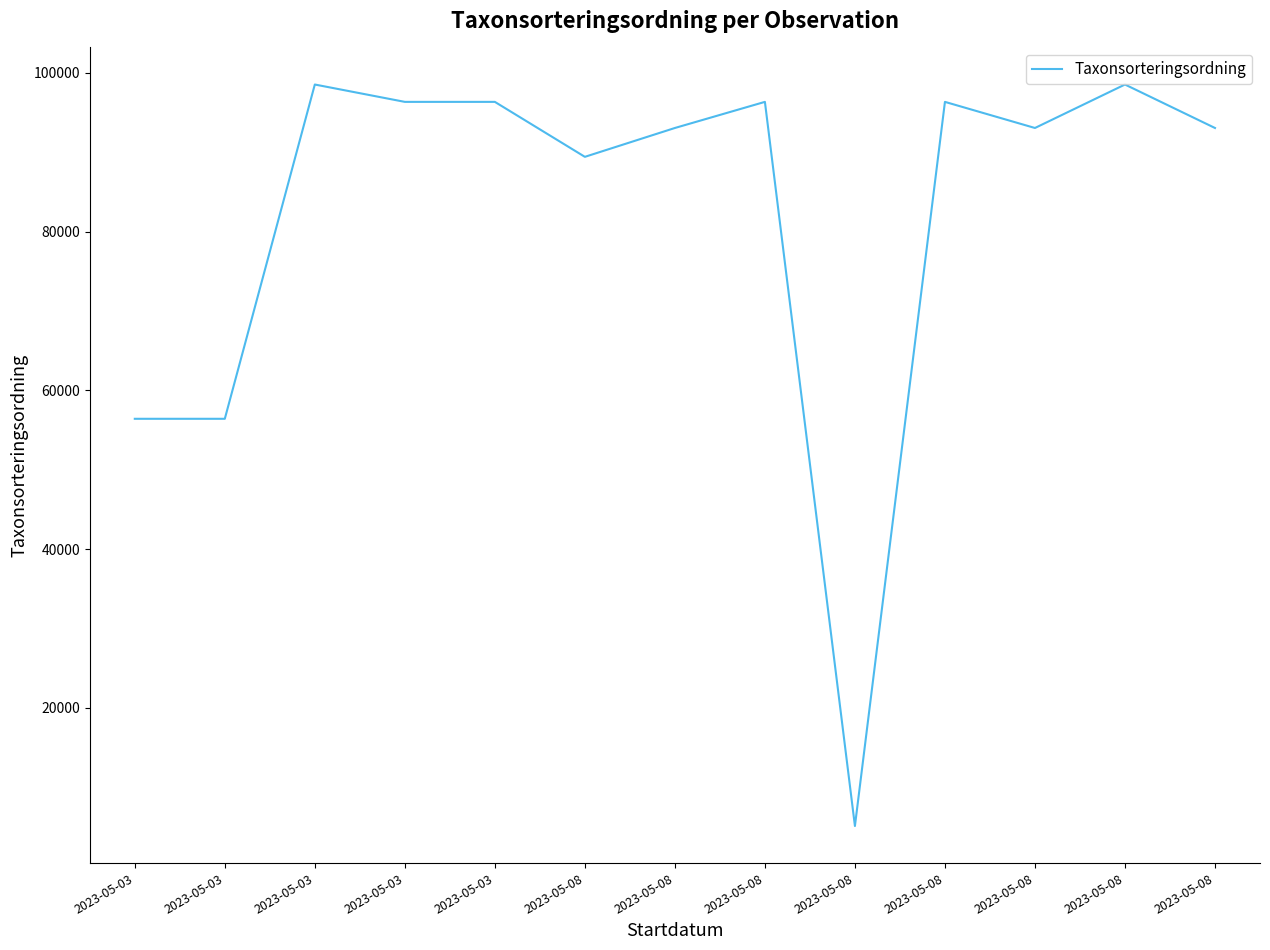

What is the difference between the maximum and minimum values?

93407